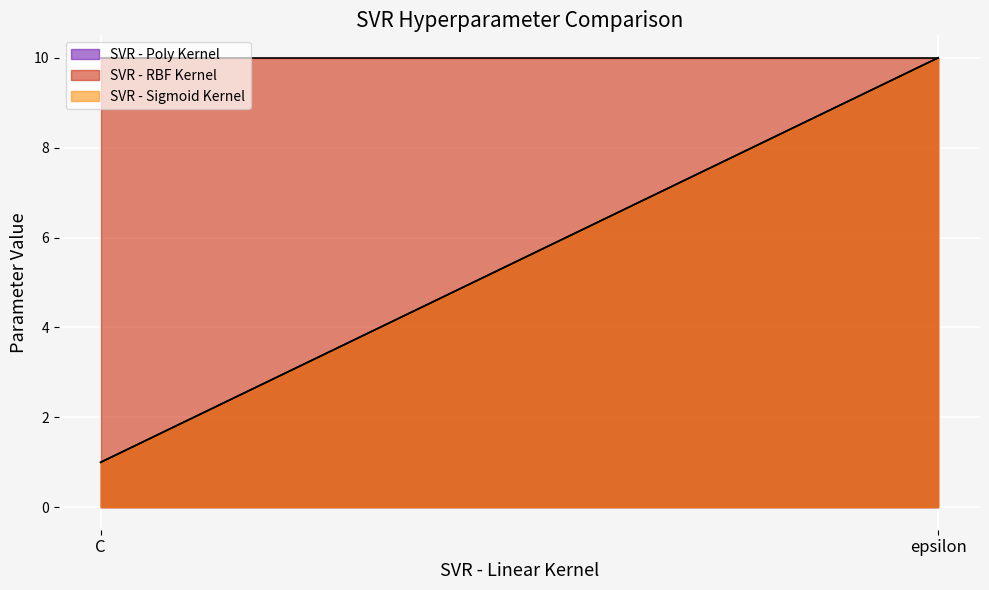

What value does the SVR - RBF Kernel series have at epsilon?

10.0